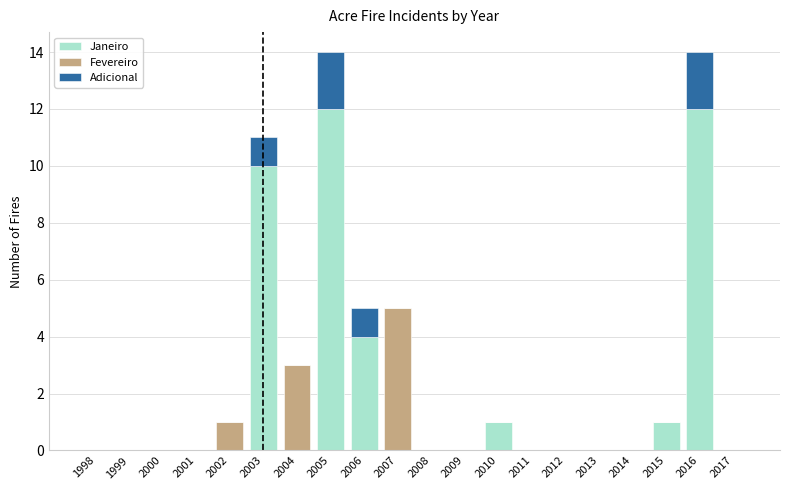

Are the bars horizontal?

No